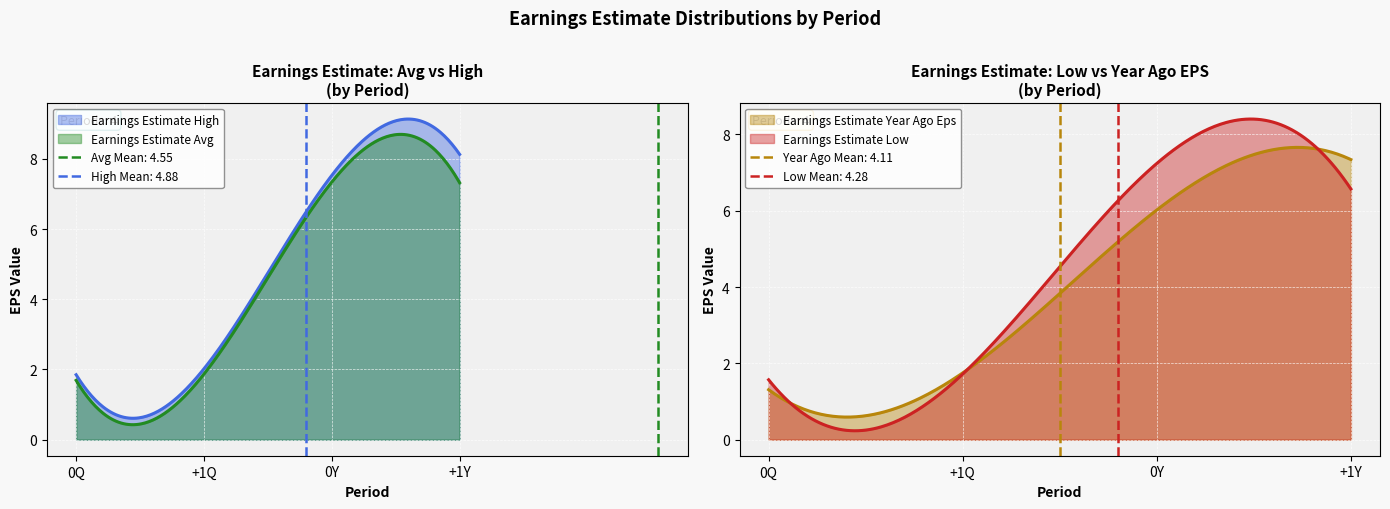

What is the spread (max minus min) of values at 0Y?

1.5